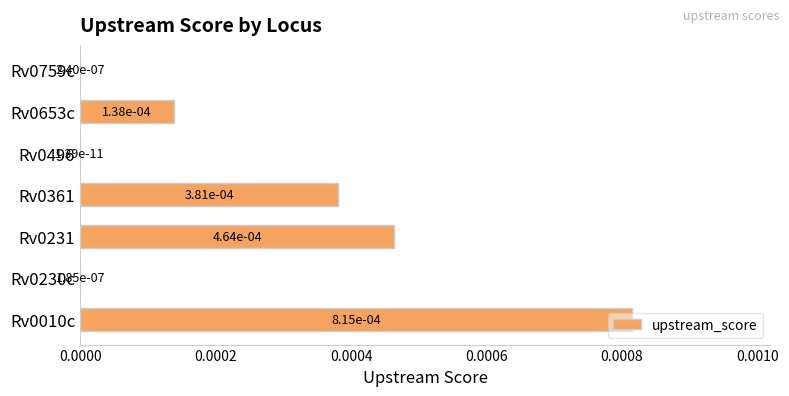

Is it true that the value at Rv0496 is 0.0?

True